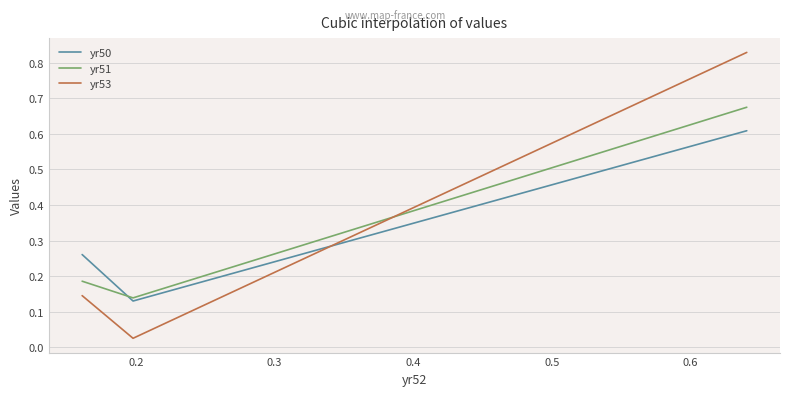

What is the highest value of the yr50 series?

0.6